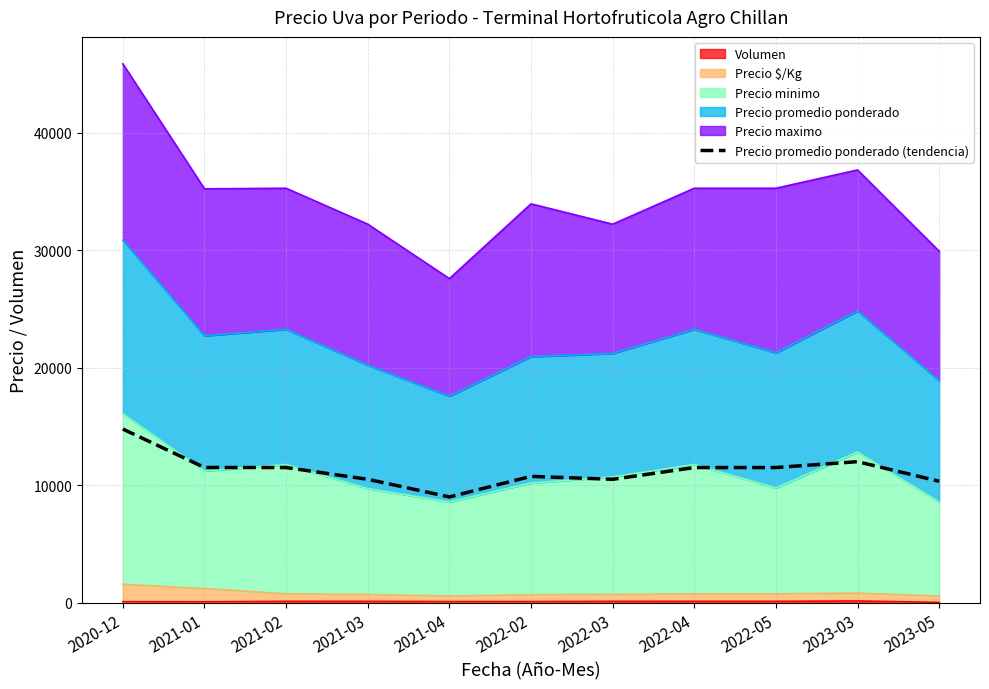

Reading left to right, list all the values displayed in this chart.

14774	11506	11500	10500	9000	10750	10500	11500	11500	12000	10333